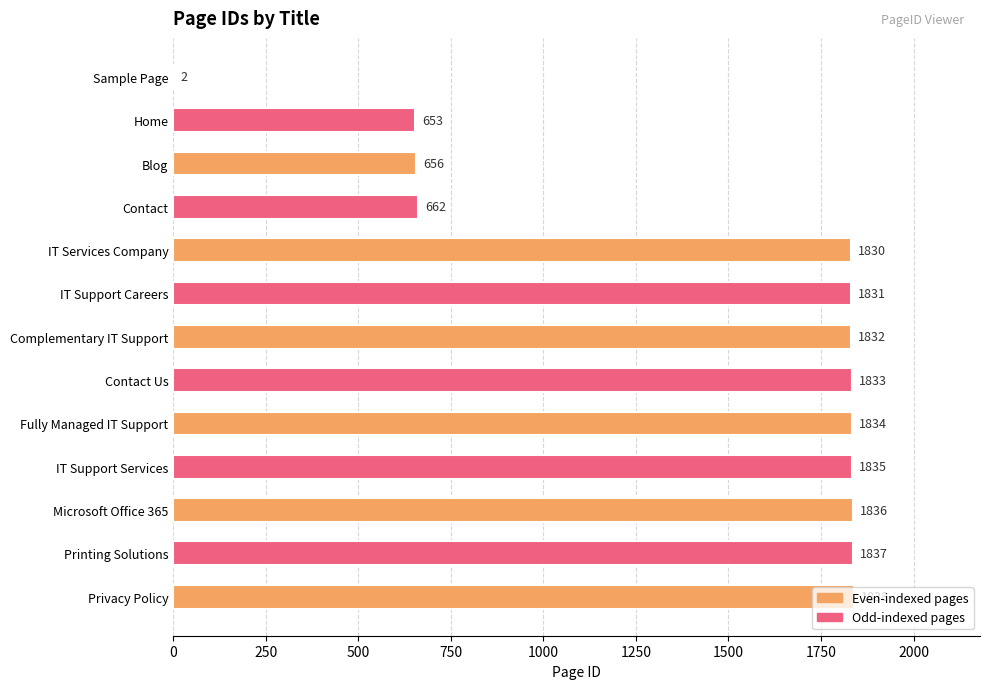

Between Microsoft Office 365 and Fully Managed IT Support, which is larger?

Microsoft Office 365